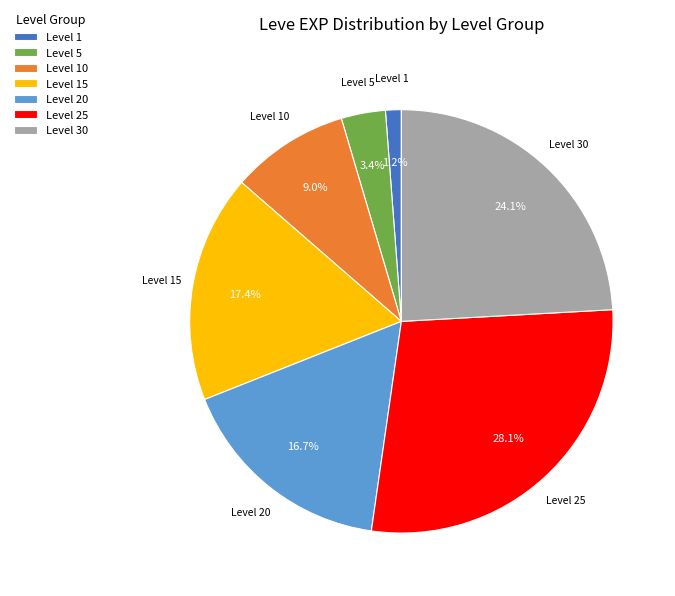

Rank the categories by value from lowest to highest.

Level 1, Level 5, Level 10, Level 20, Level 15, Level 30, Level 25